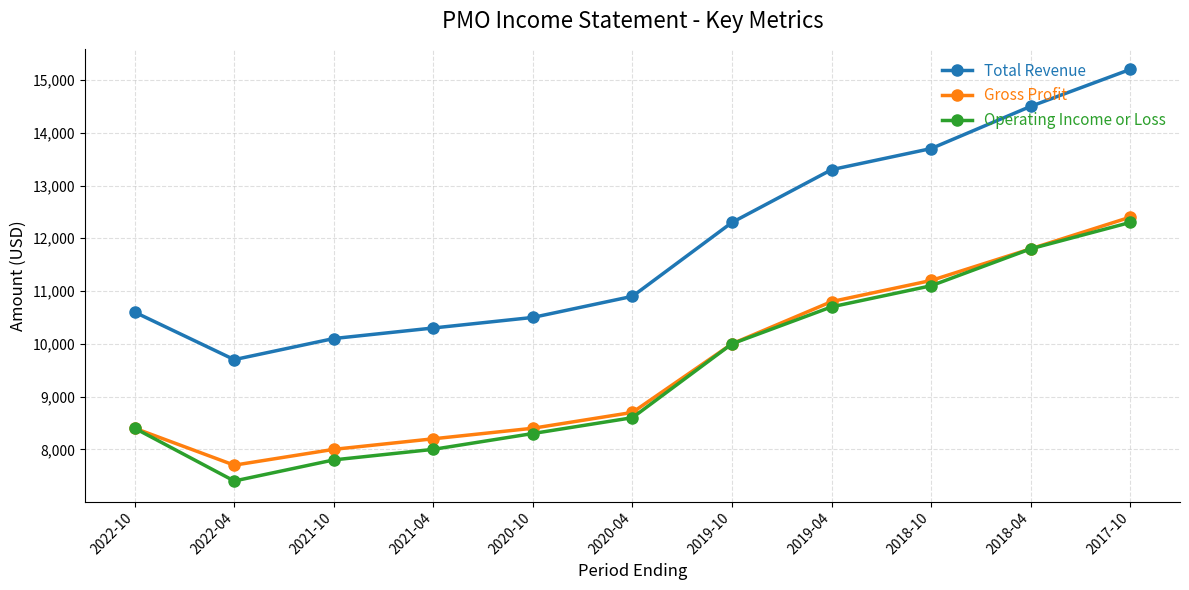

At which category does Operating Income or Loss reach its first local valley?

2022-04